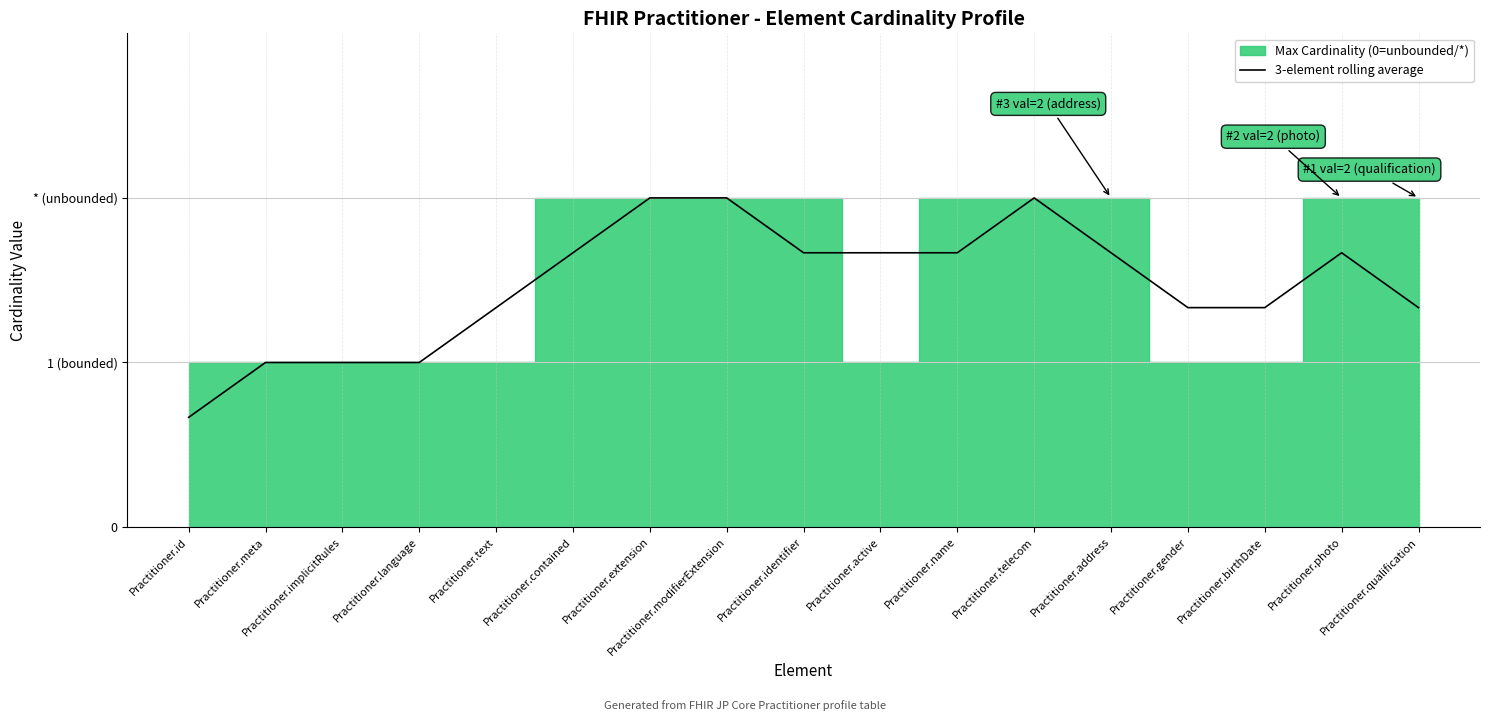

What is the difference between the maximum and minimum values?

1.3